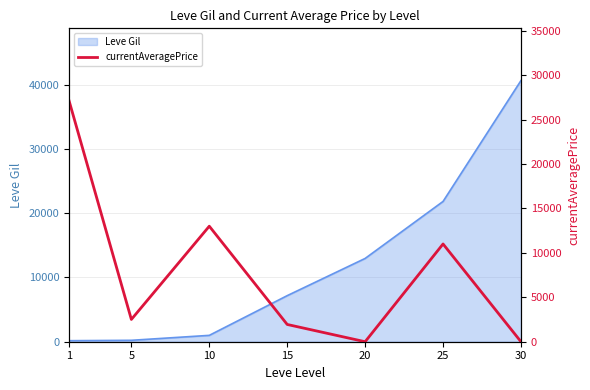

The value of Leve Gil at 25 is 21830. True or false?

True